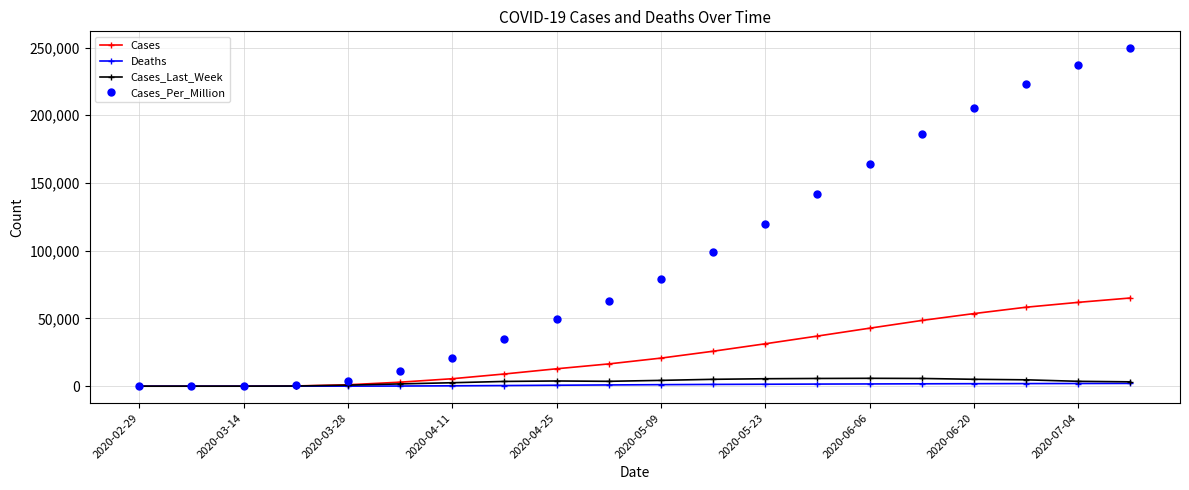

What is the average value of the Deaths series?

955.5